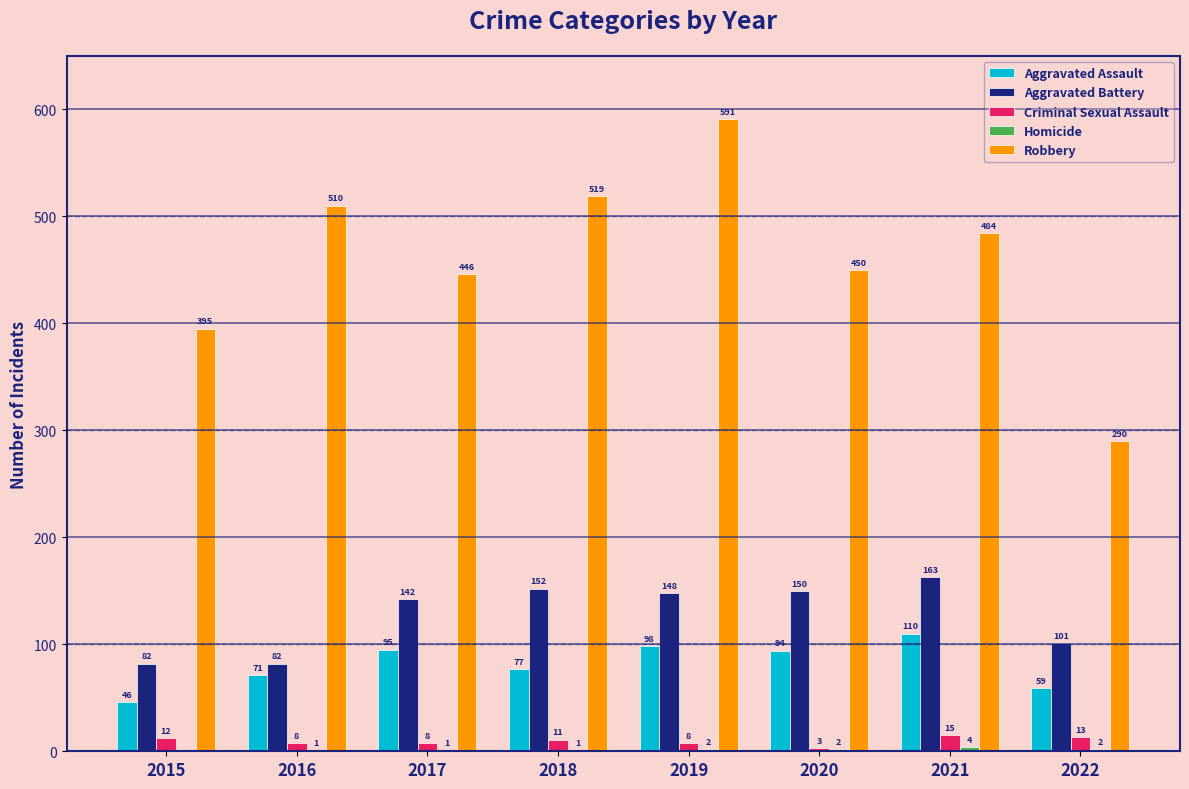

Which series has the largest total across all categories?

Robbery